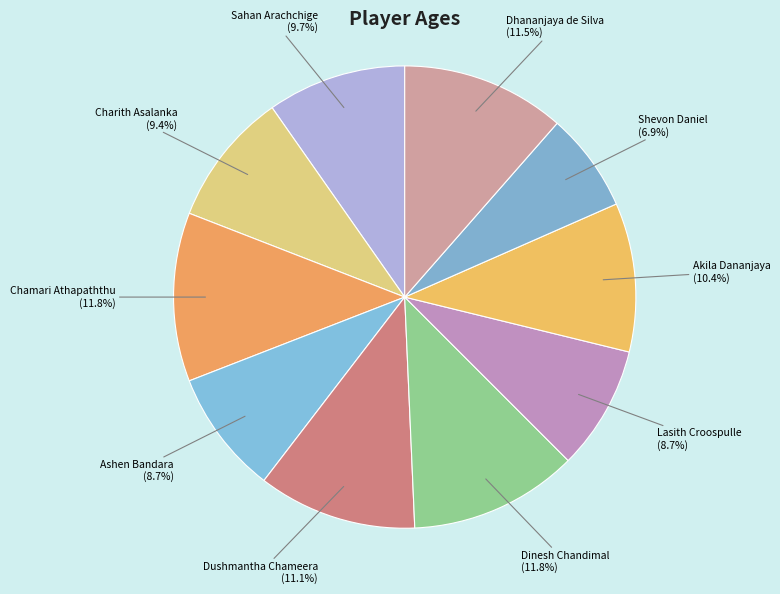

To the nearest percent, what is the difference between the Akila Dananjaya and Charith Asalanka slice percentages?

1%